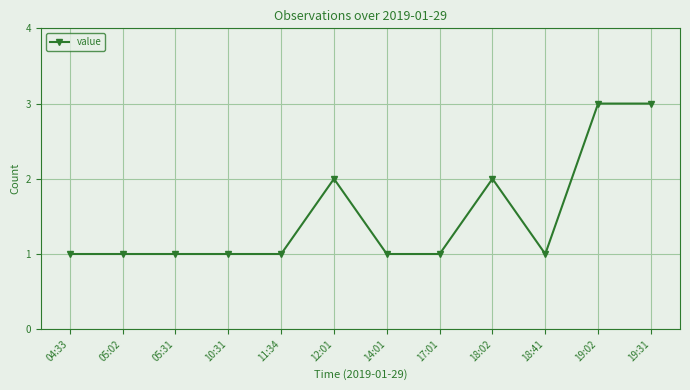

How many lines are shown in the chart?

1